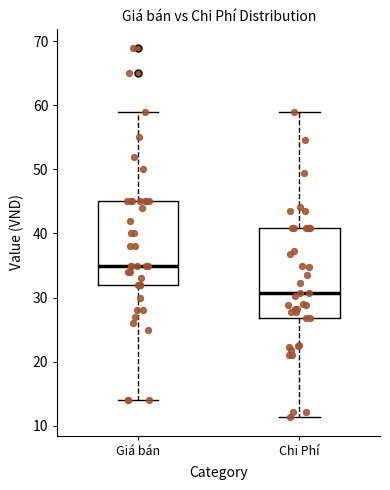

Which box has the highest median line?

Giá bán